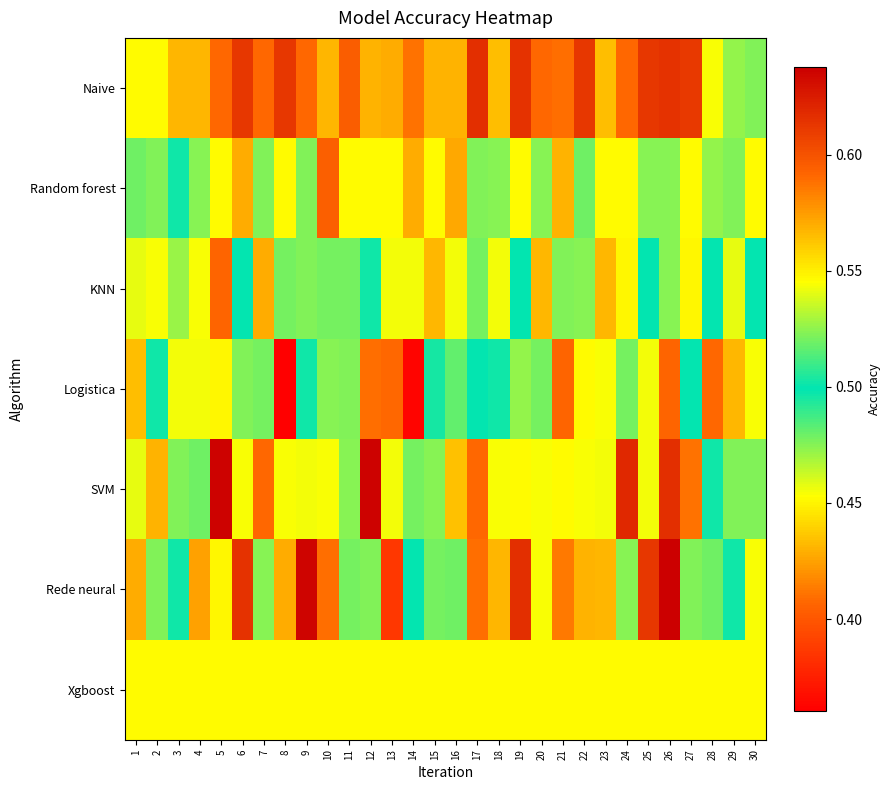

What is the total value across all series at 1?

3.5